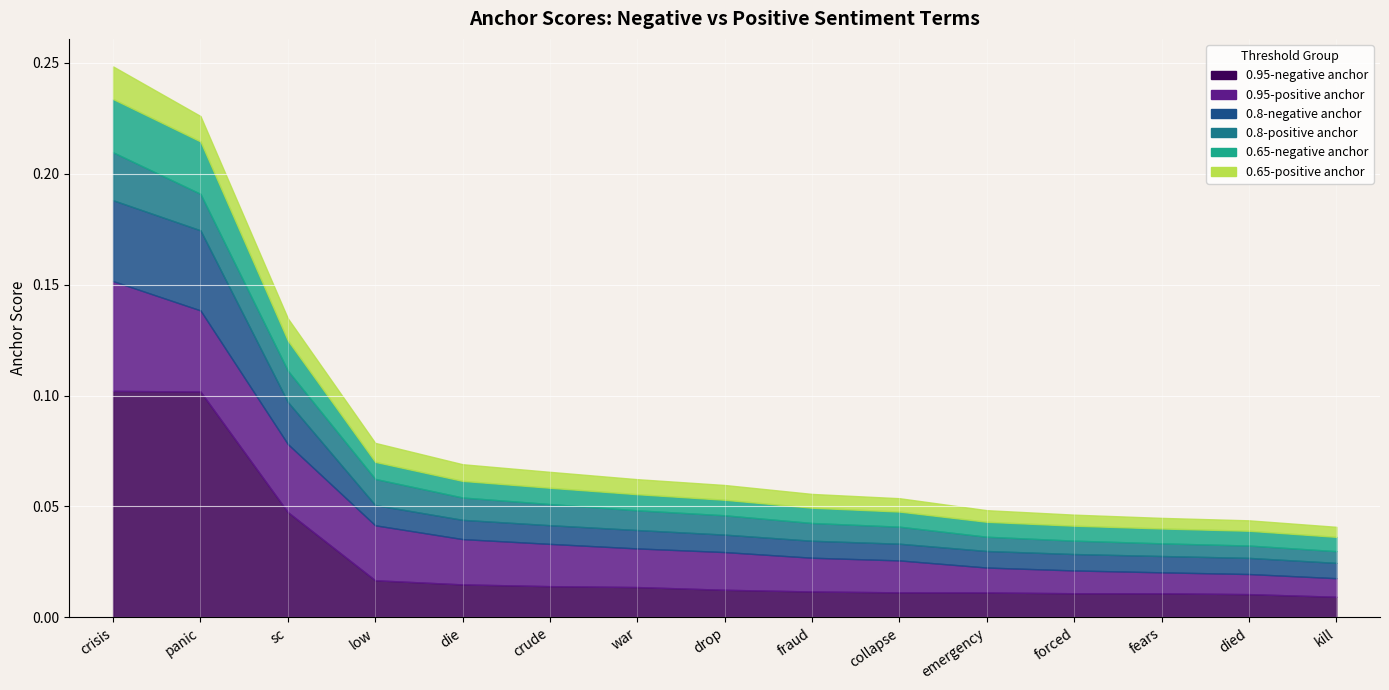

Which series changed the most between crude and war?

0.95-positive anchor